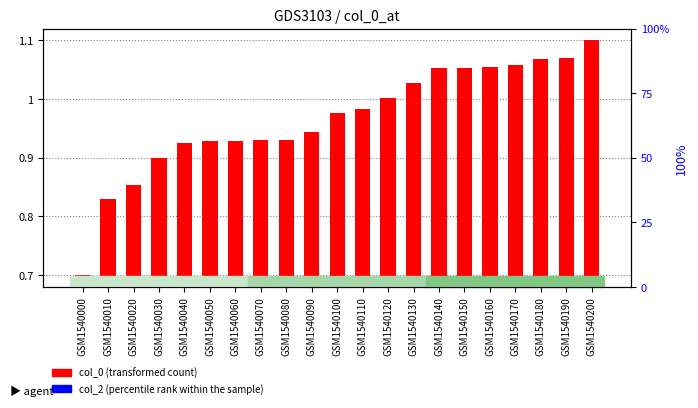

Rank the categories by col_0 (transformed count) value from highest to lowest.

GSM1540200, GSM1540190, GSM1540180, GSM1540170, GSM1540160, GSM1540150, GSM1540140, GSM1540130, GSM1540120, GSM1540110, GSM1540100, GSM1540090, GSM1540080, GSM1540070, GSM1540060, GSM1540050, GSM1540040, GSM1540030, GSM1540020, GSM1540010, GSM1540000